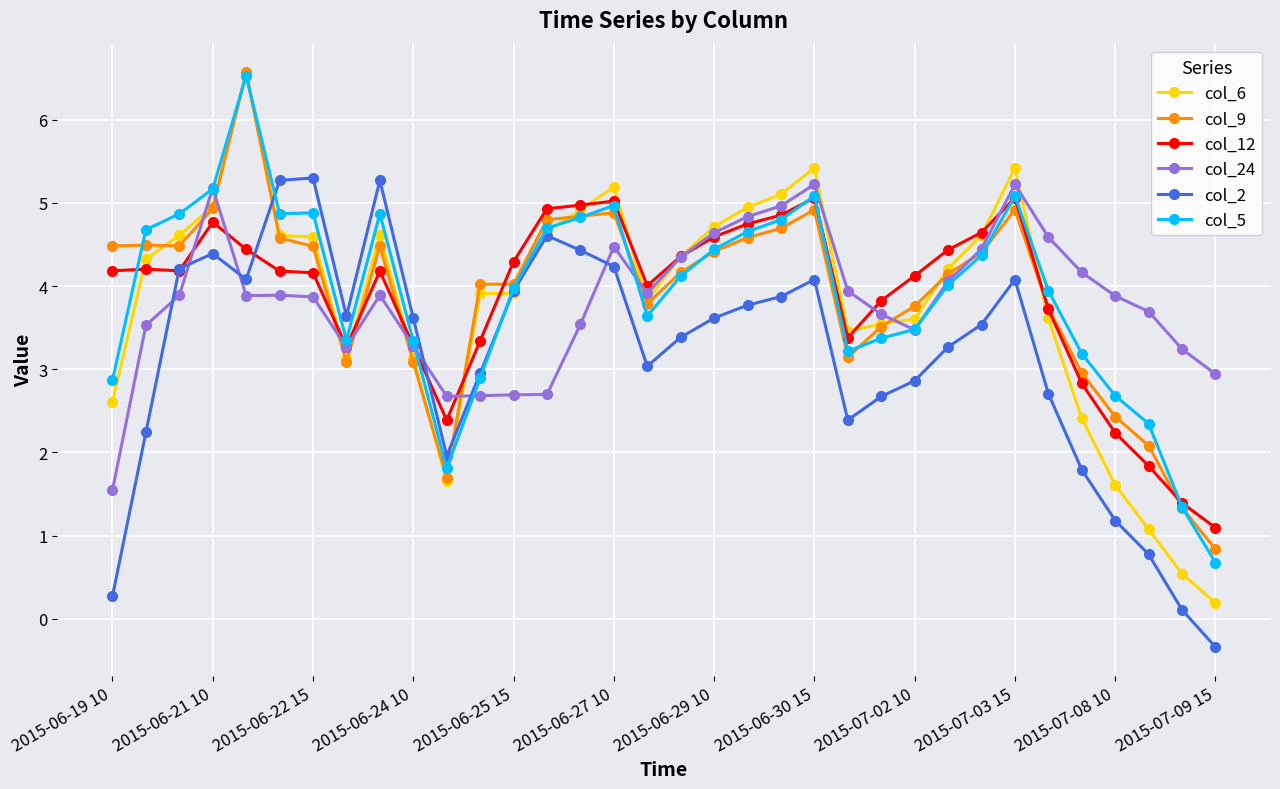

Which series has the largest range (max minus min)?

col_6